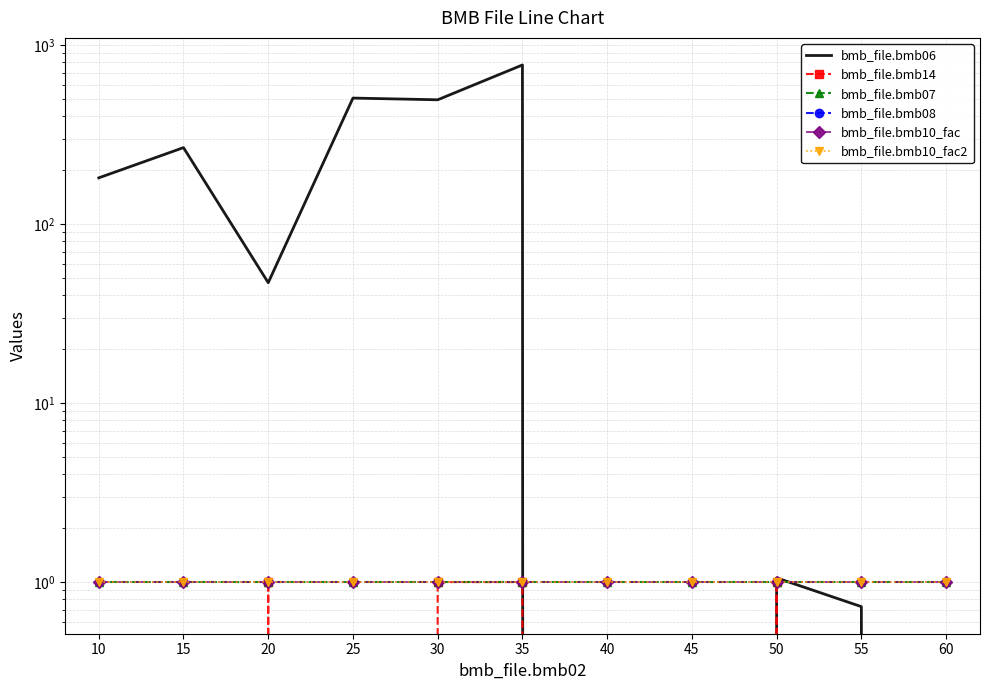

Rank the categories by bmb_file.bmb10_fac2 value from lowest to highest.

10, 15, 20, 25, 30, 35, 40, 45, 50, 55, 60